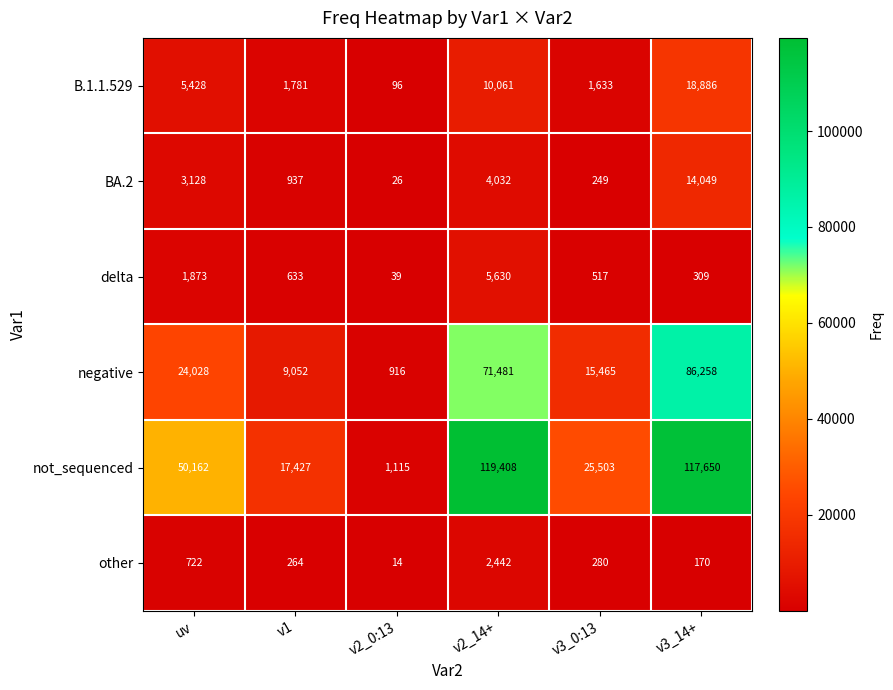

At which category is the sum across all series the highest?

v3_14+